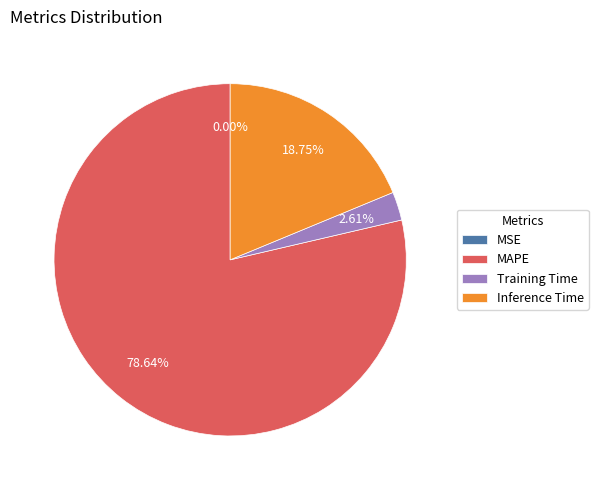

What portion of the pie excludes MAPE?

21.4%